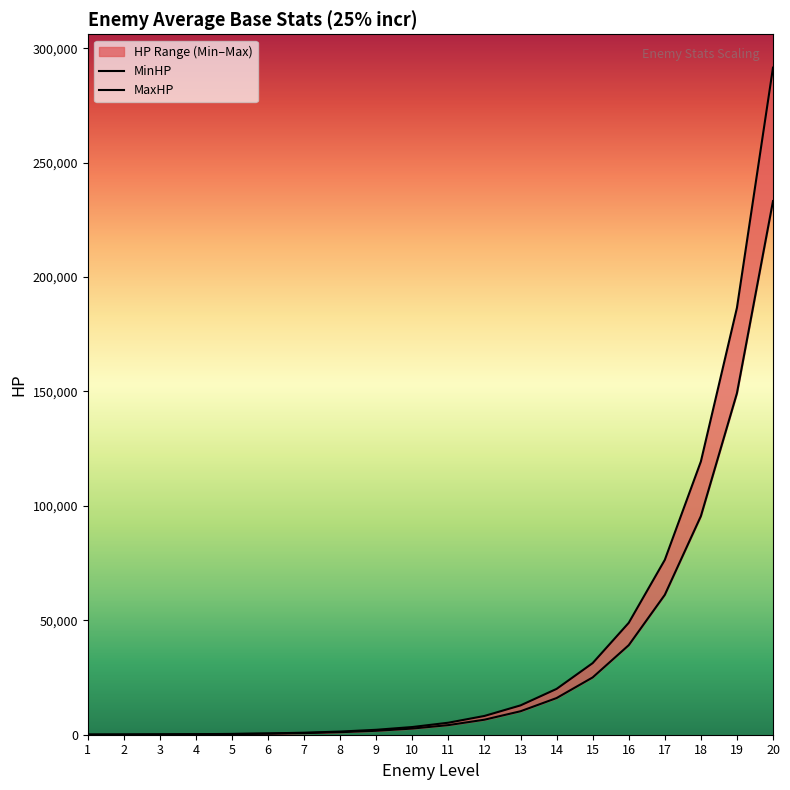

Reading left to right, extract all data points from this chart.

MinHP: 50	77	120	187	291	453	707	1103	1722	2690	4202	6565	10257	16026	25040	39125	61132	95518	149246	233196
MaxHP: 62	96	150	233	363	566	883	1378	2152	3362	5252	8206	12821	20032	31300	48906	76415	119397	186557	291495